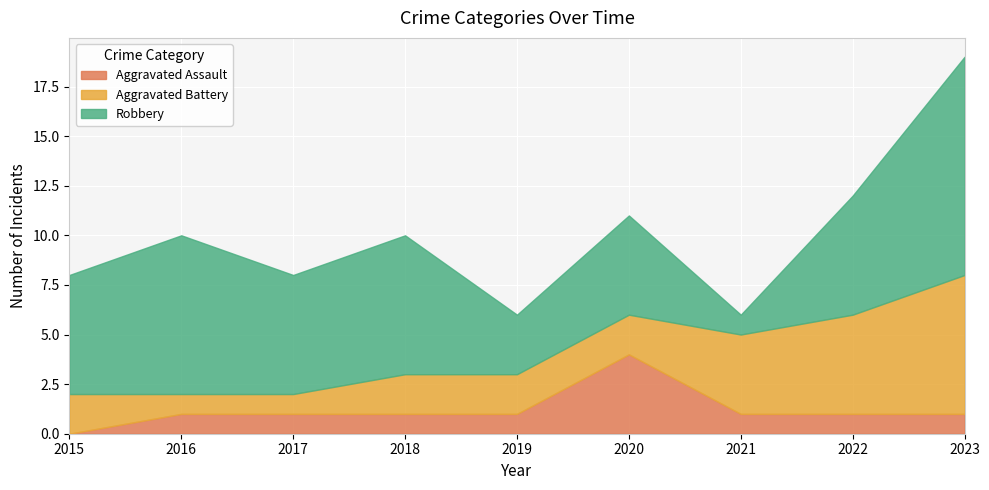

True or false: Aggravated Assault has a value of 4 at 2020.

True